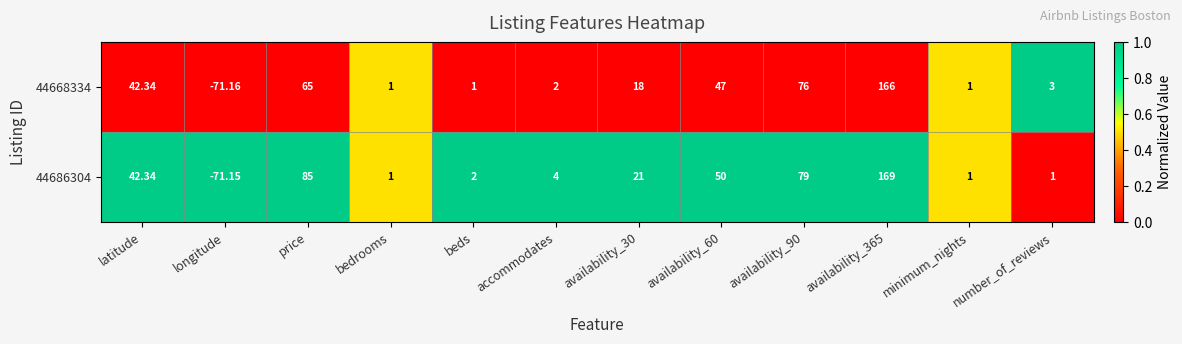

Is the value of 44686304 at latitude greater than the value of 44668334 at availability_60?

No